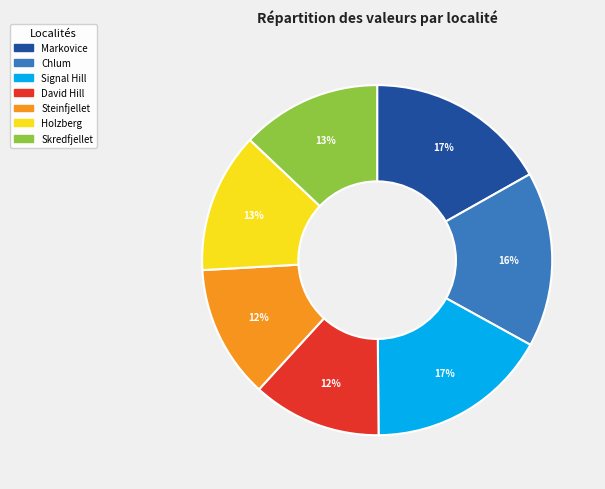

Combined, do Skredfjellet and Signal Hill account for over 50%?

No